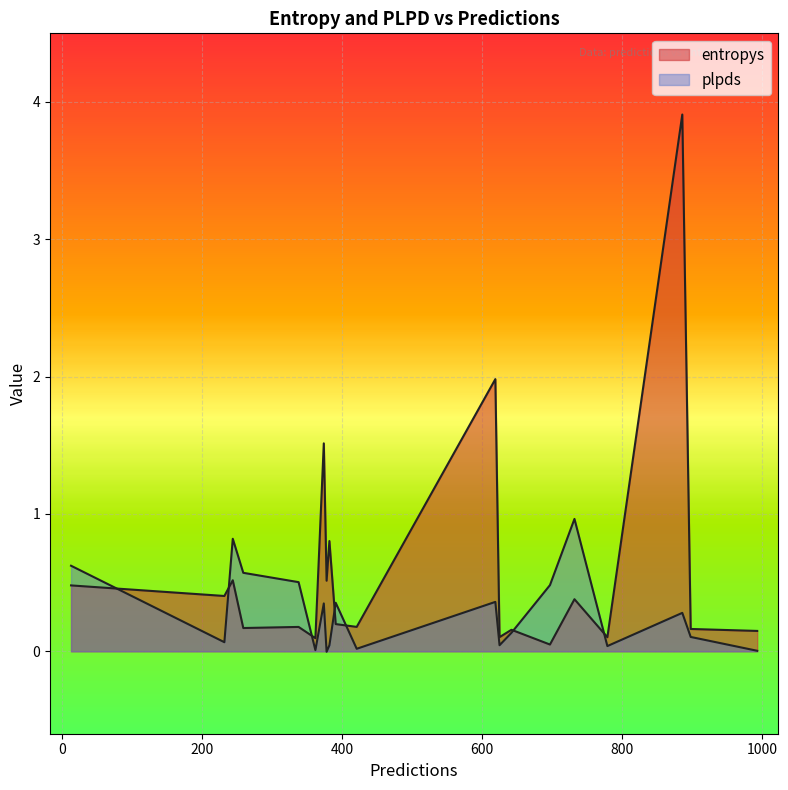

Is it true that entropys equals 0.2 at 12?

False